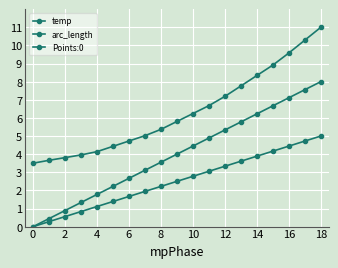

True or false: Points:0 and temp cross at least once.

False